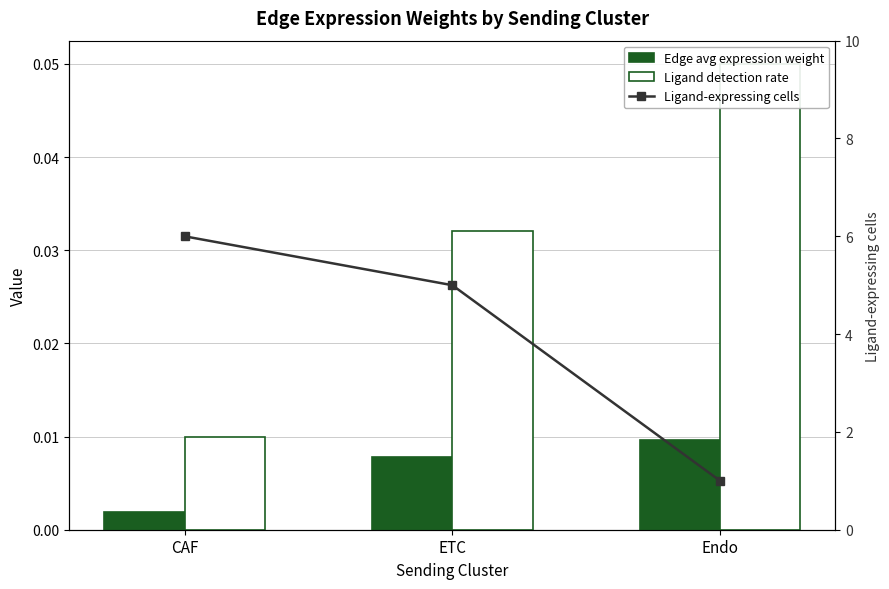

How many values in the Ligand-expressing cells series exceed 5?

1